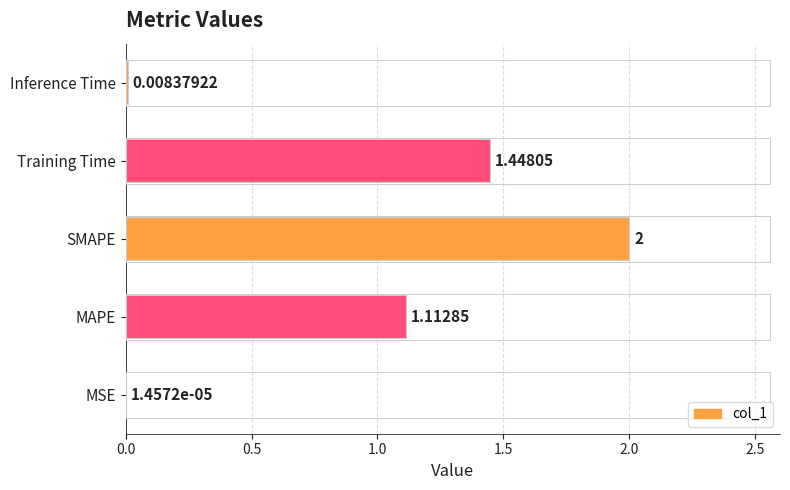

Are the bars grouped side by side (vs. stacked)?

No